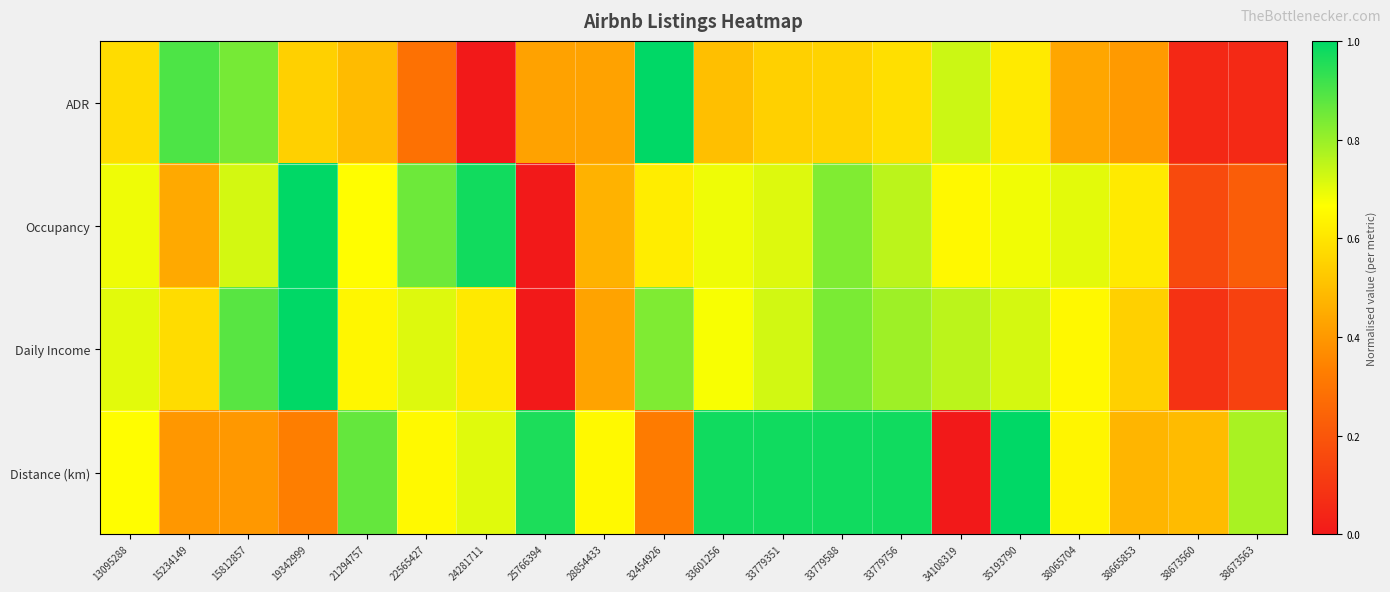

At which category is the sum across all series the highest?

33779588